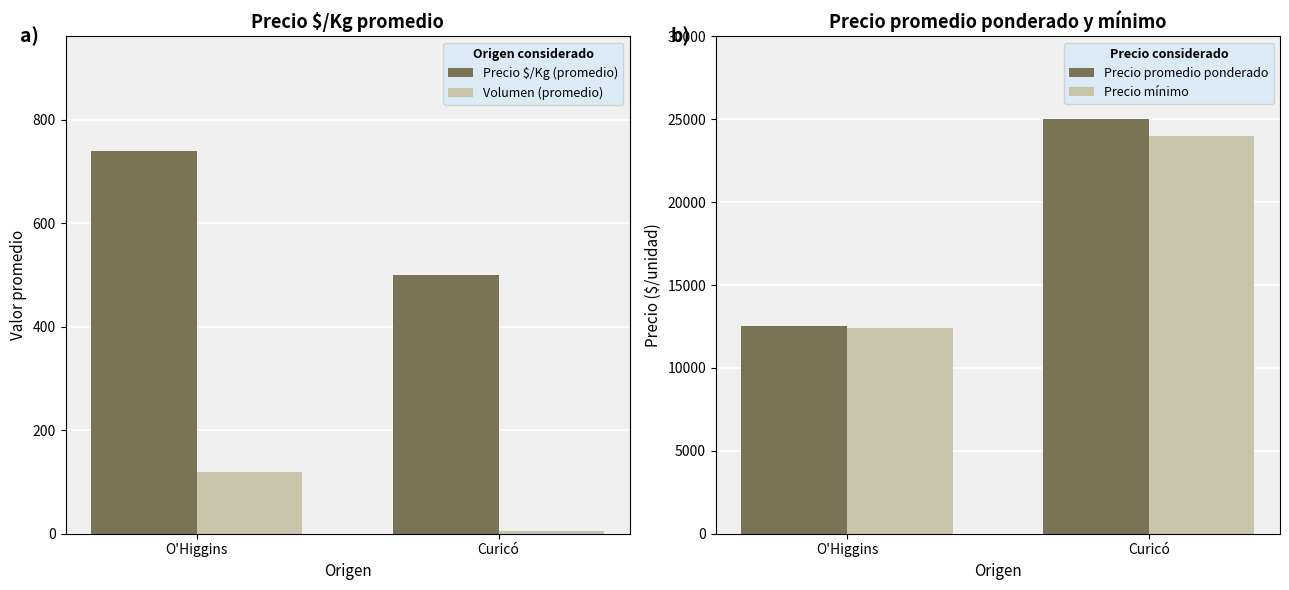

The Precio promedio ponderado series shows 12517 at O'Higgins. True or false?

True